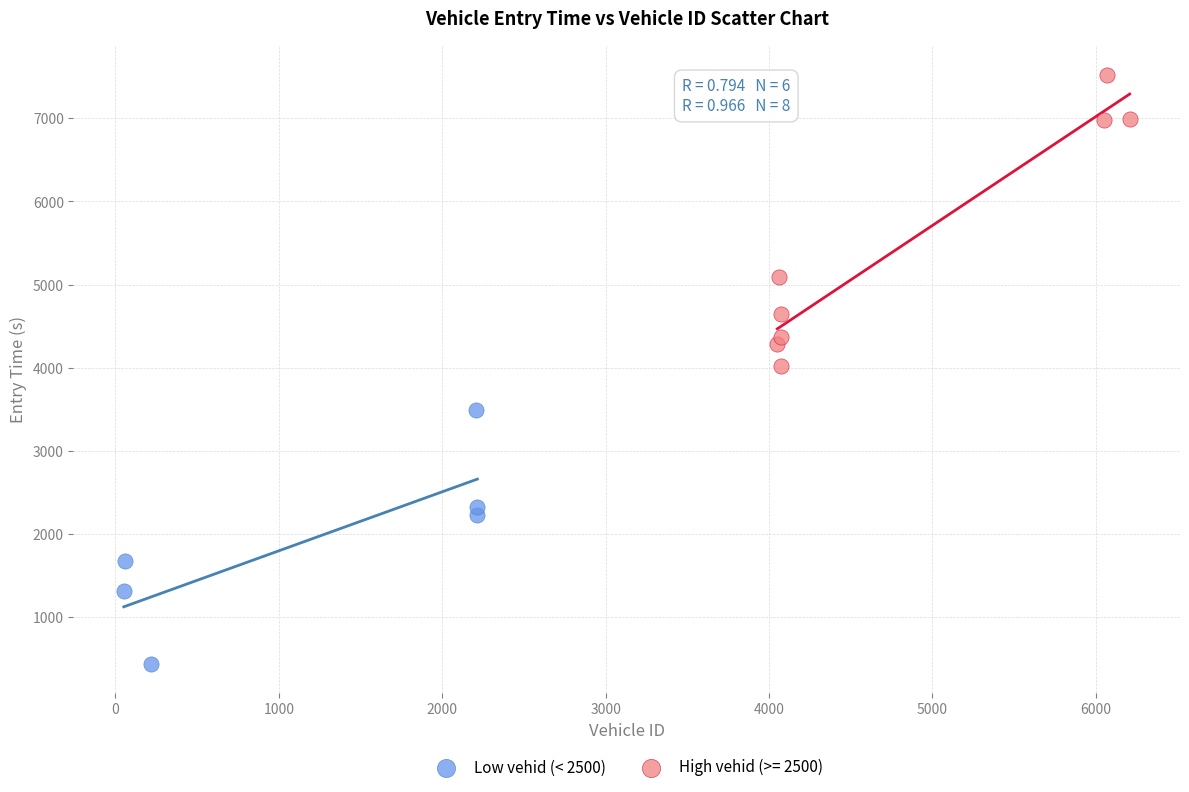

Which series has the largest Y range (max minus min)?

High vehid (>= 2500)